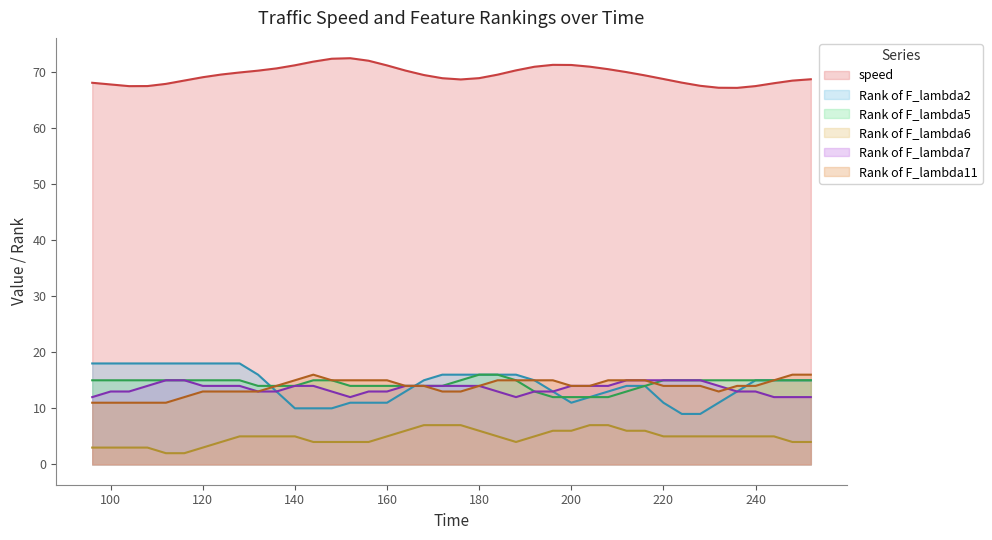

What is the spread (max minus min) of values at 236?

61.6